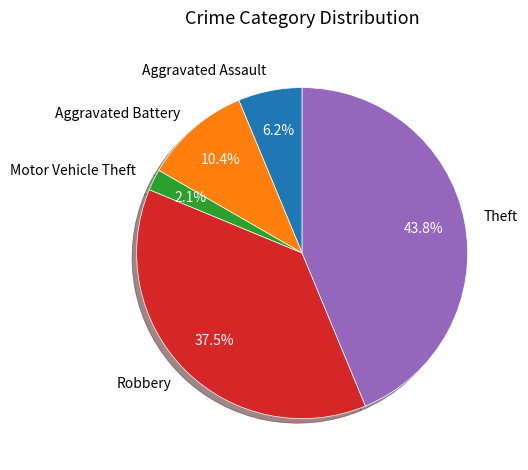

Rank the categories by value from highest to lowest.

Theft, Robbery, Aggravated Battery, Aggravated Assault, Motor Vehicle Theft